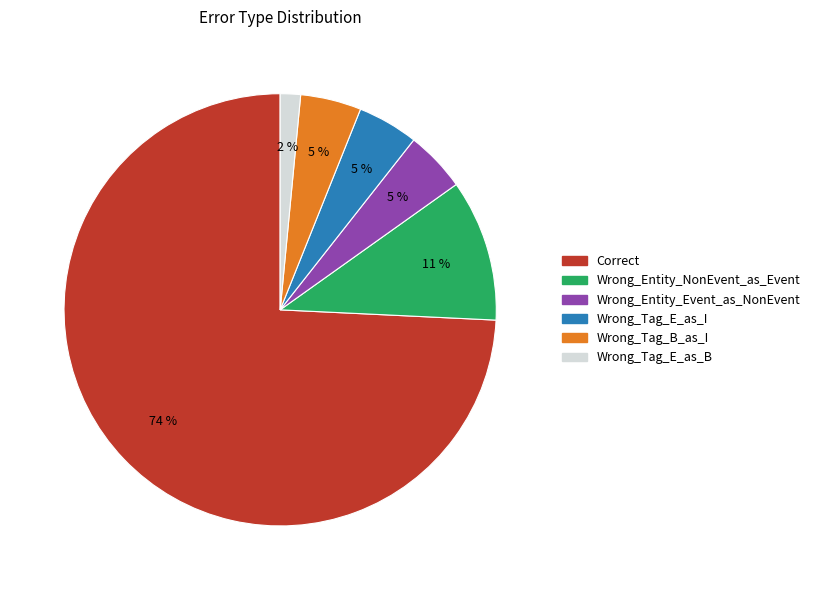

To the nearest percent, what percentage of the pie is Wrong_Tag_B_as_I?

5%